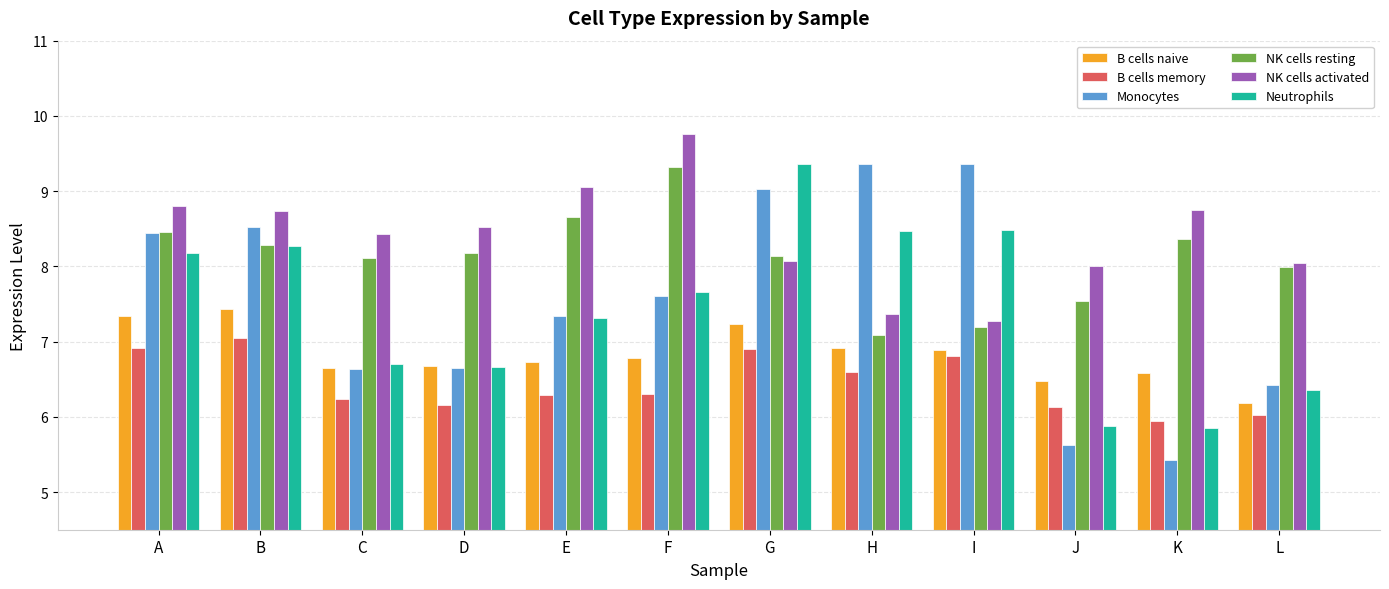

What is the value of the Monocytes bar at the 6th from the left?

7.6